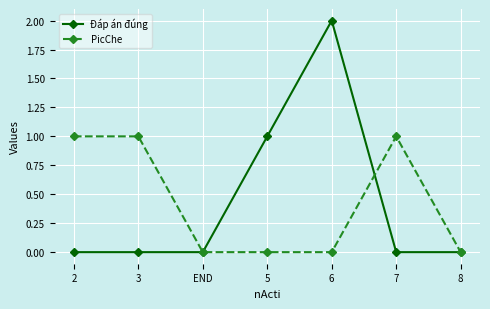

What is the label of the 1st point from the right?

8